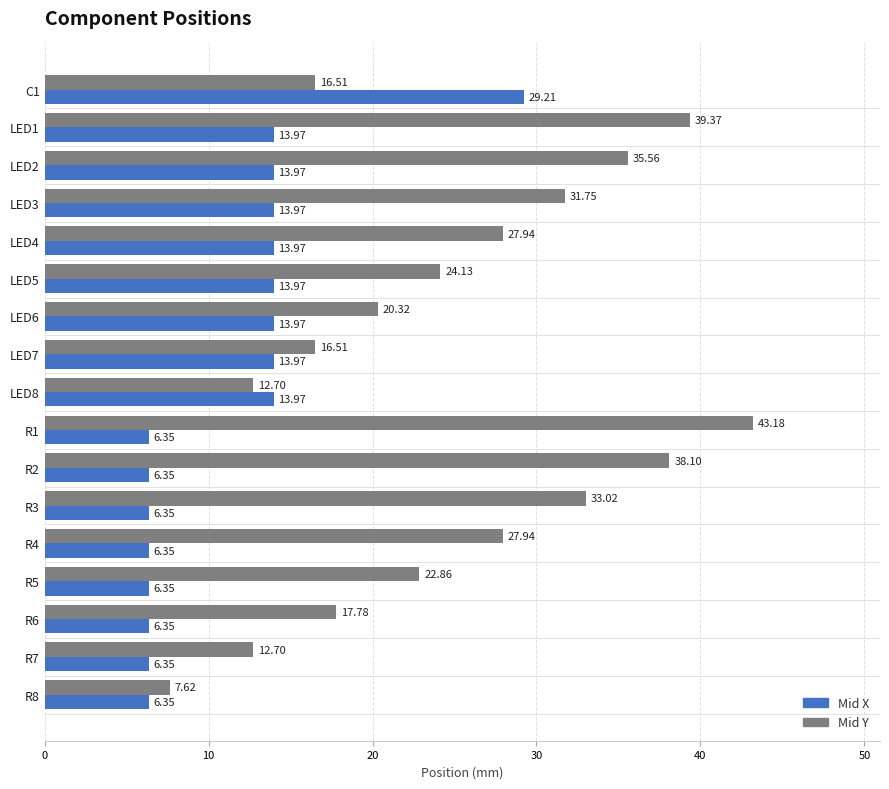

What is the difference between the highest and lowest values at LED7?

2.5